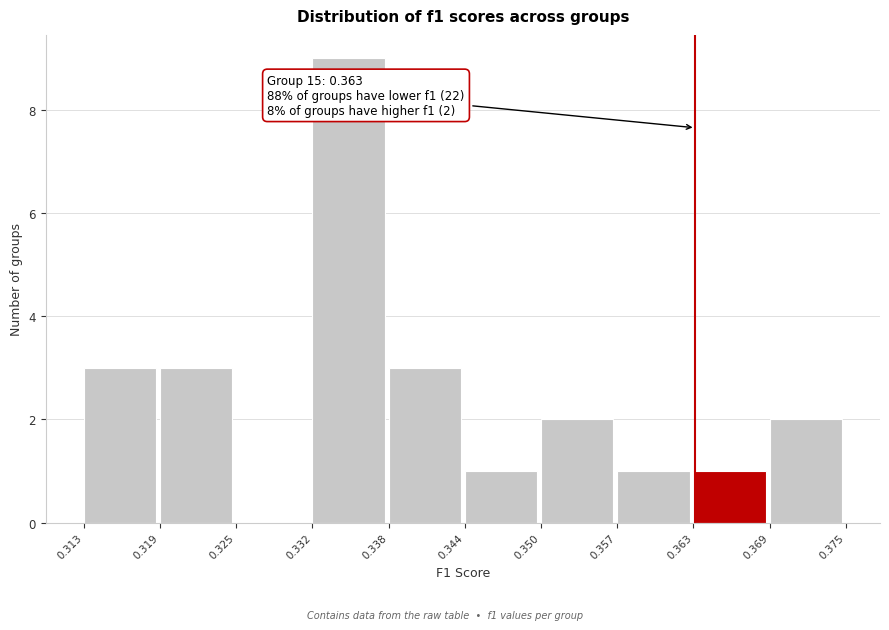

Over which range of the x-axis is the bar tallest?

0.332 to 0.338